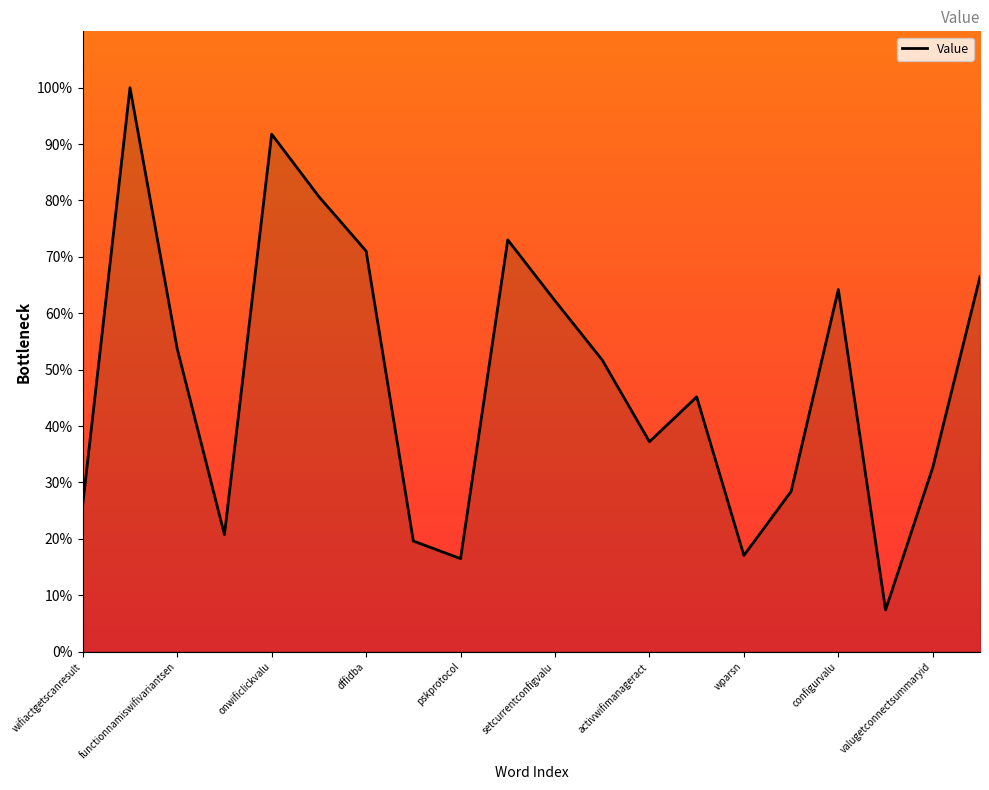

What is the minimum value shown in the chart?

7.4